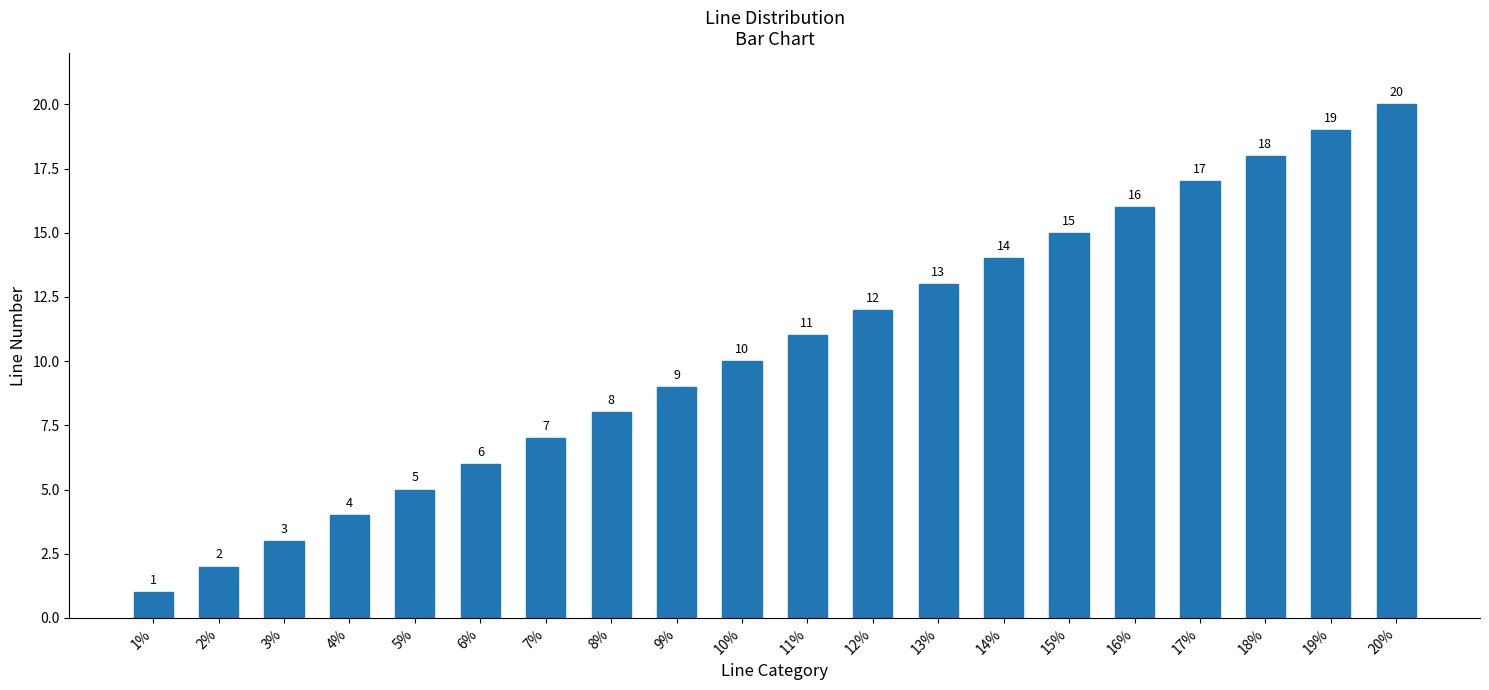

Is it true that the value at 2% is 2?

True